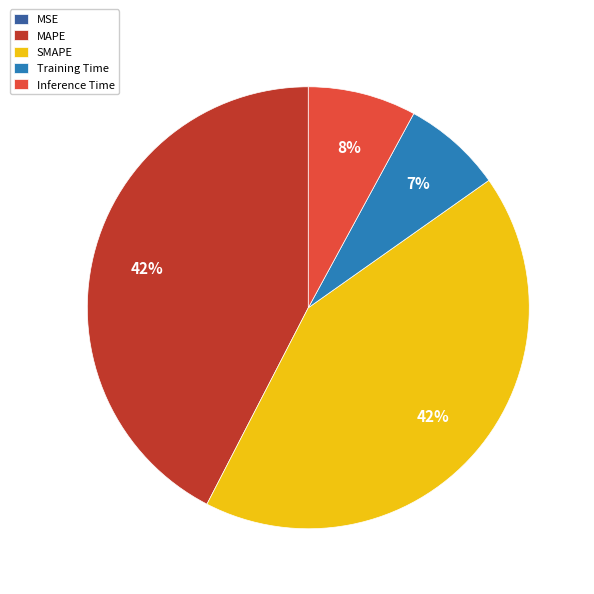

To the nearest percent, what is the average slice percentage?

20%